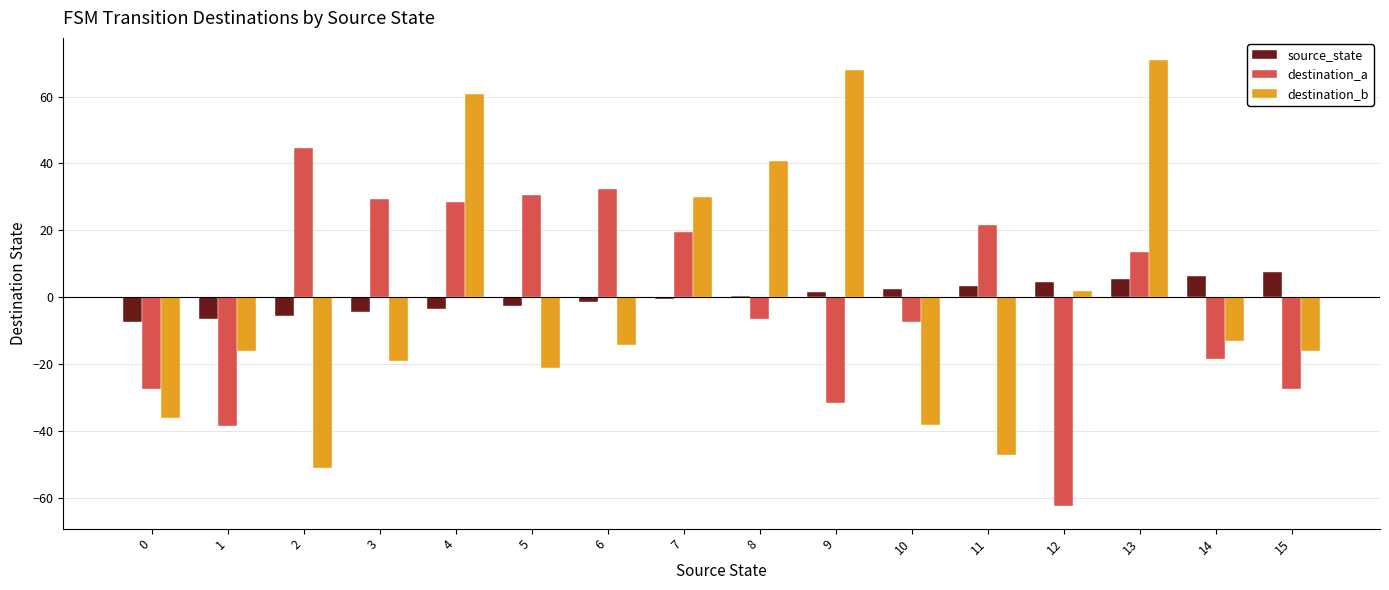

Is it true that destination_b equals 1.9 at 12?

True